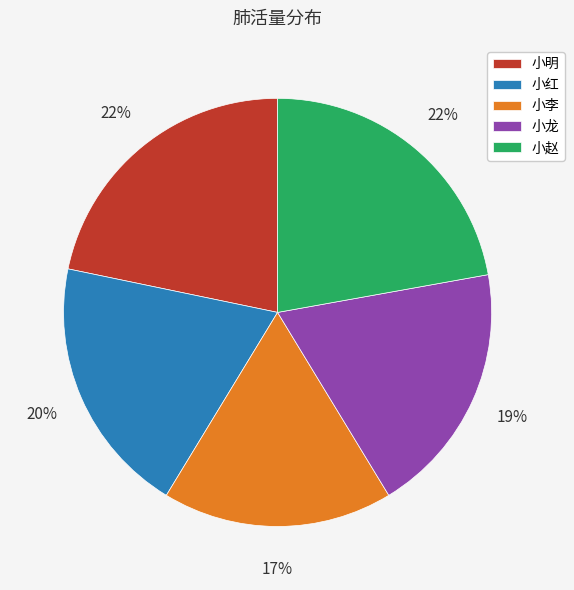

To the nearest percent, what portion does 小赵 represent?

22%